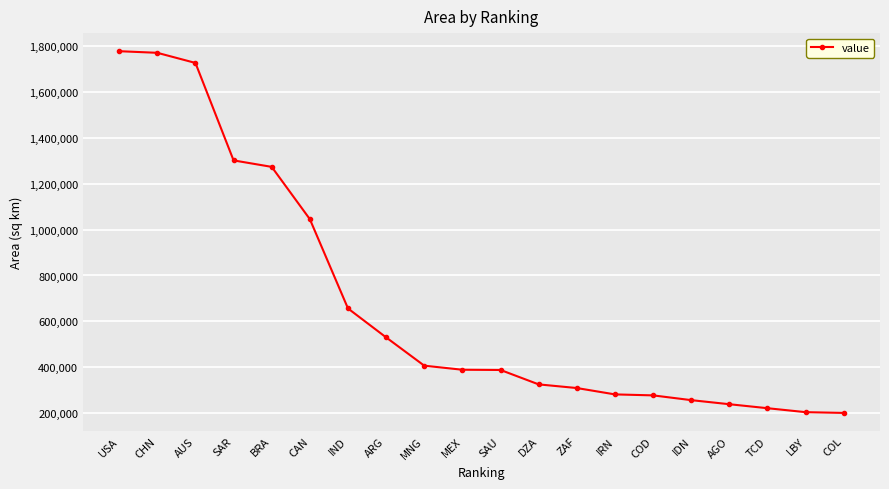

What is the average value?

679225.1